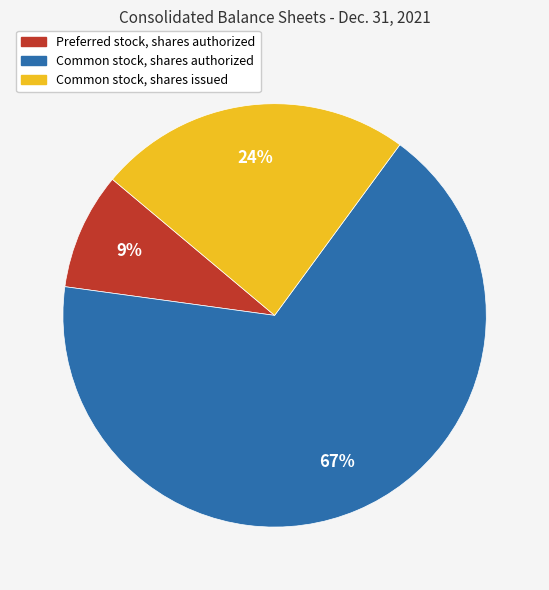

To the nearest percent, what percentage of the pie is Preferred stock, shares authorized?

9%